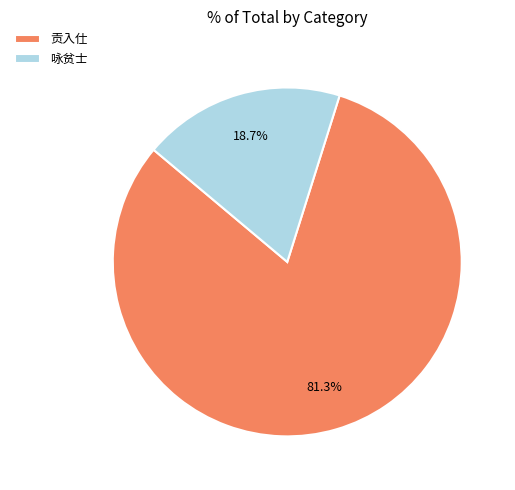

Rank the categories by value from highest to lowest.

贡入仕, 咏贫士